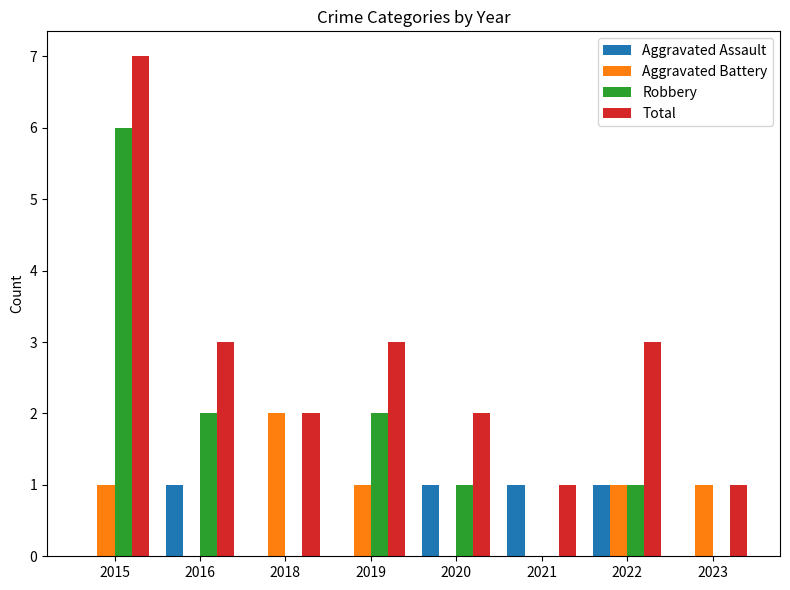

At which category does the chart reach its peak across all series?

2015